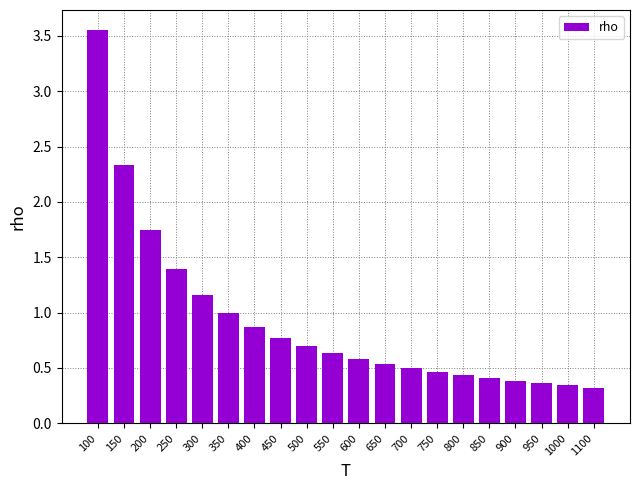

Between 350 and 650, which is larger?

350